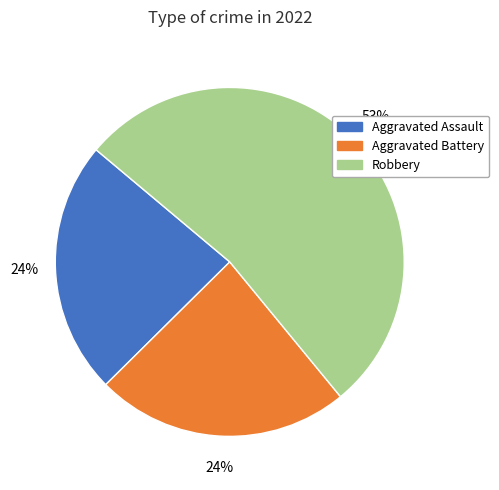

To the nearest percent, what portion does Aggravated Battery represent?

24%